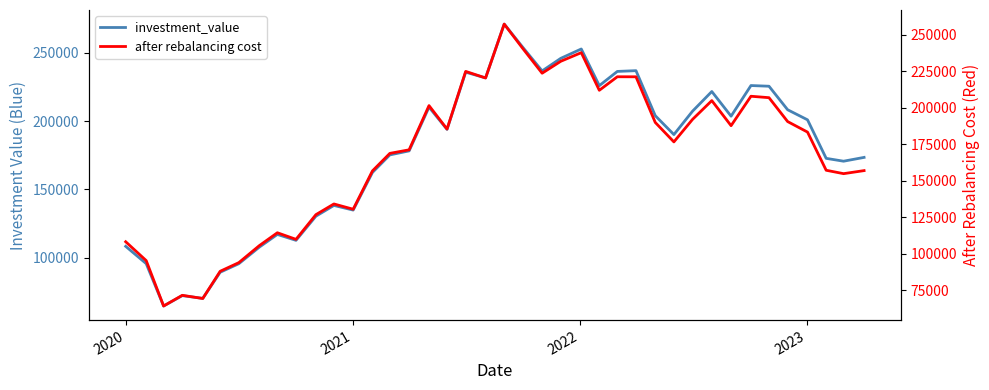

True or false: investment_value and after rebalancing cost intersect in this chart.

False